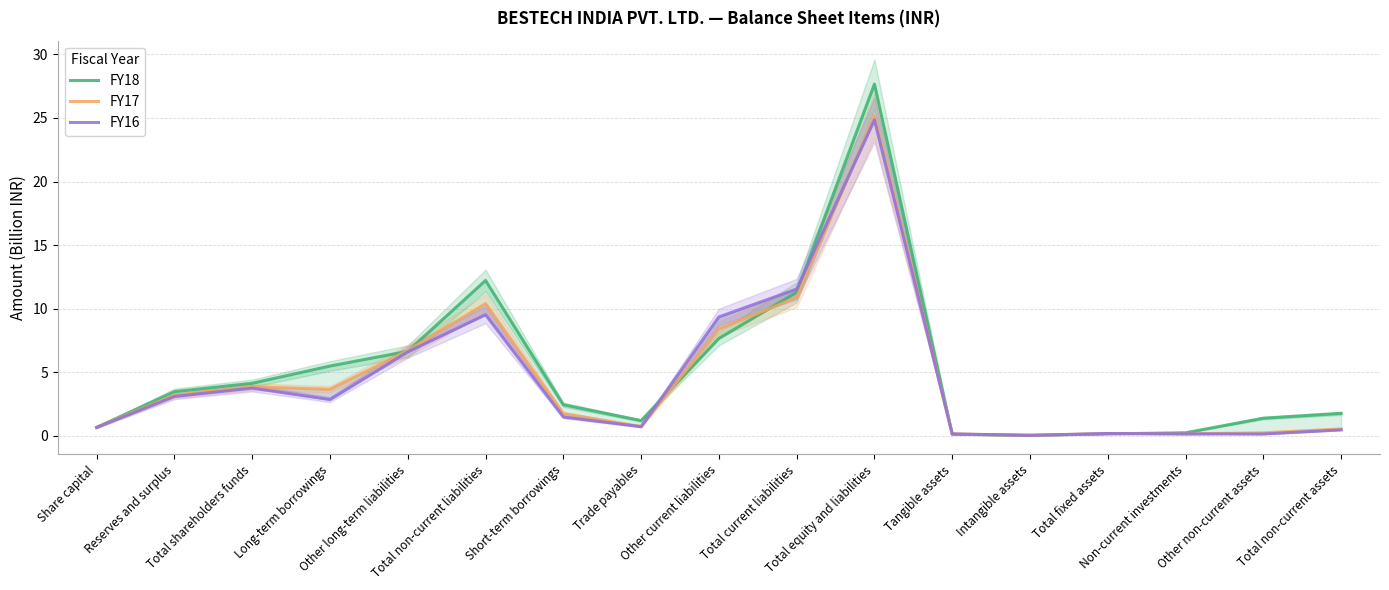

What is the difference between the FY16 values at Tangible assets and Short-term borrowings?

1.3